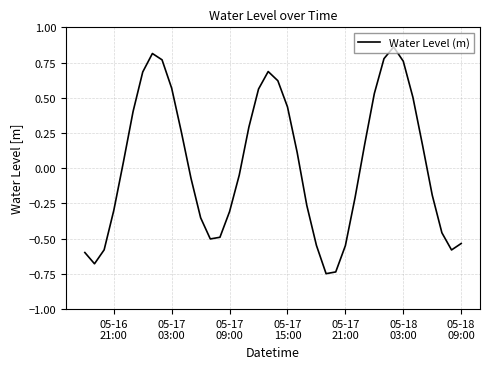

True or false: the data has more than 1 interior local peaks.

True